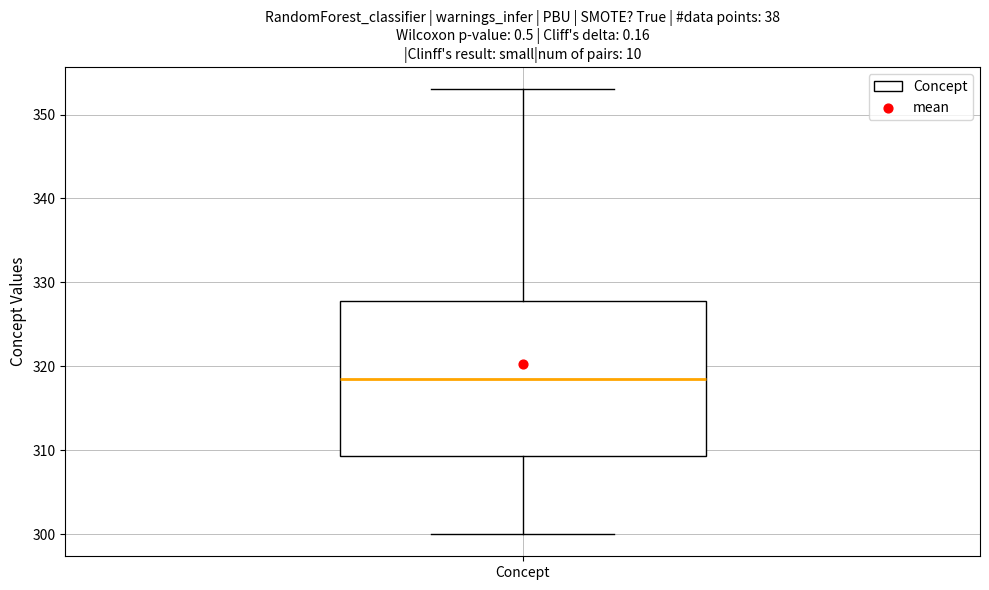

Transcribe this box plot: give where the median line is, the range the box spans, and where the two whiskers end, as read against the y-axis. The values are not printed on the chart, so give them approximately, as read against the axis.

median 319, box 309 to 328, whiskers 300 to 353